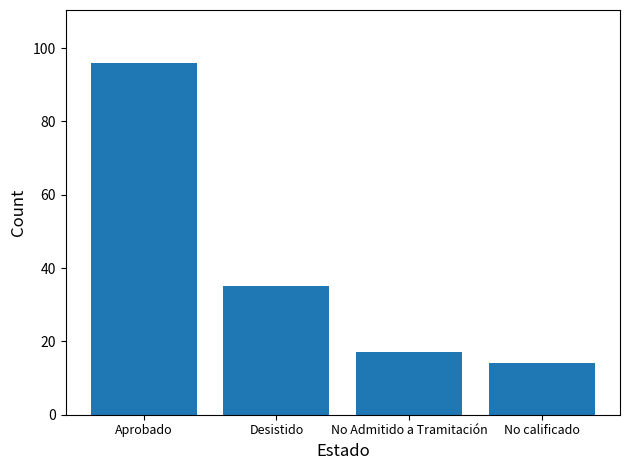

What is the label of the 3rd bar from the right?

Desistido